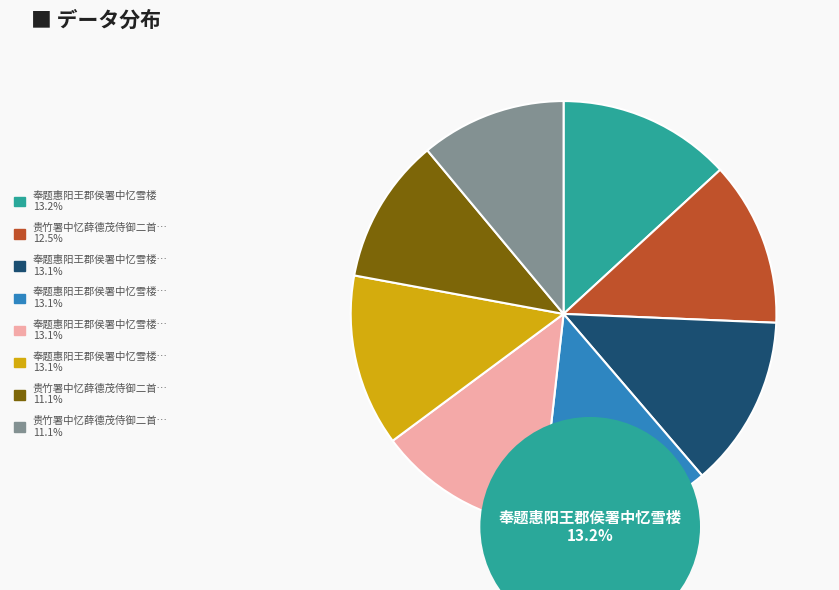

Is there any slice that represents more than half of the pie?

No